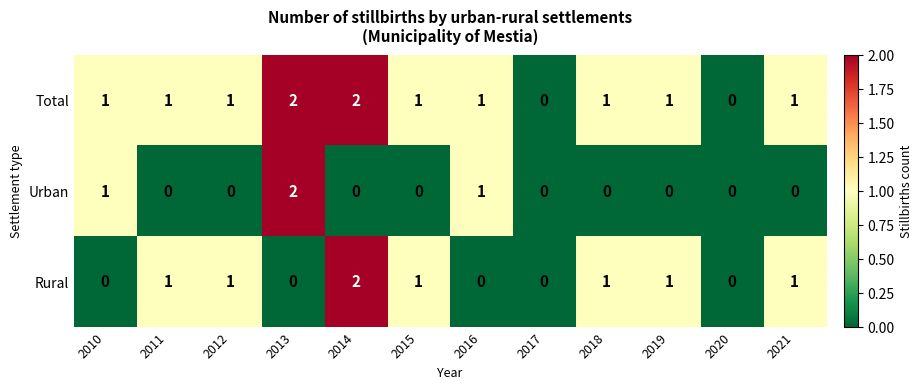

Rank the series by their average value, from lowest to highest.

Urban, Rural, Total